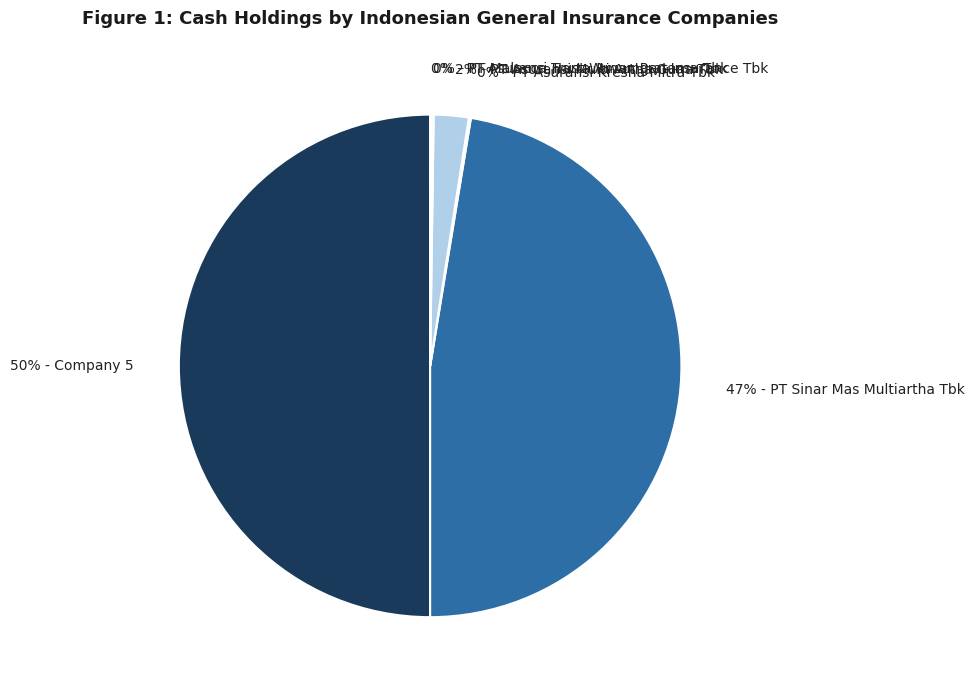

Which category has the biggest portion of the pie?

50% - Company 5